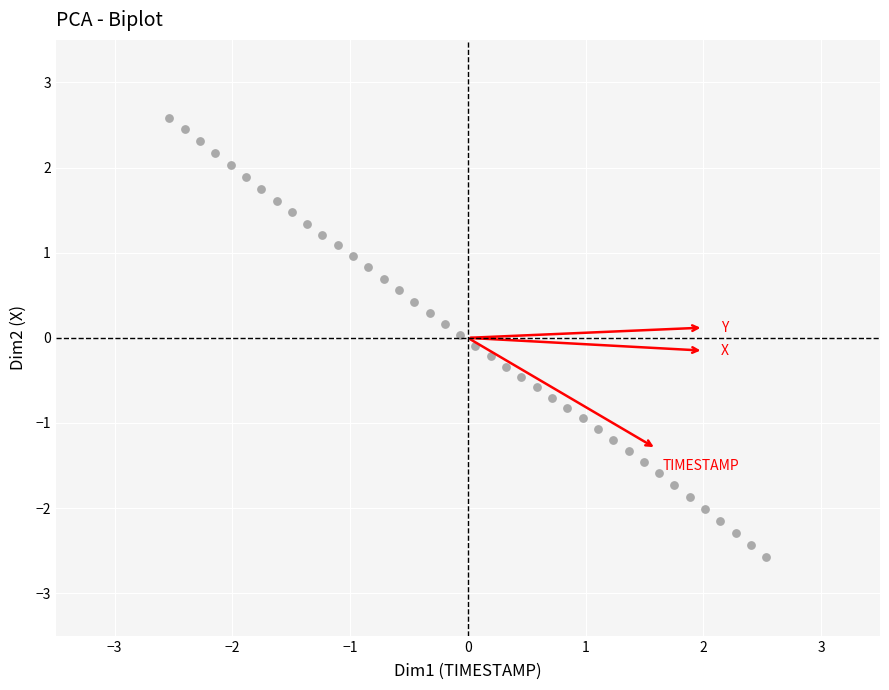

What is the range of X values (max minus min)?

5.1